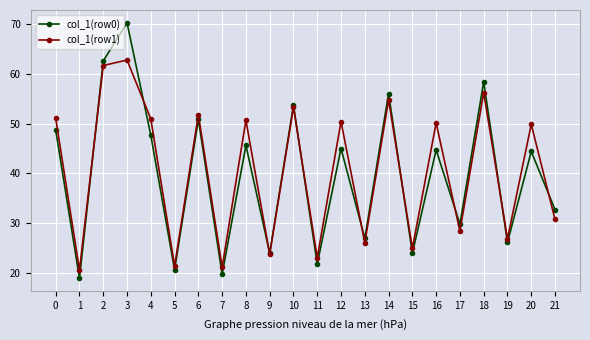

At which category is the sum across all series the highest?

3